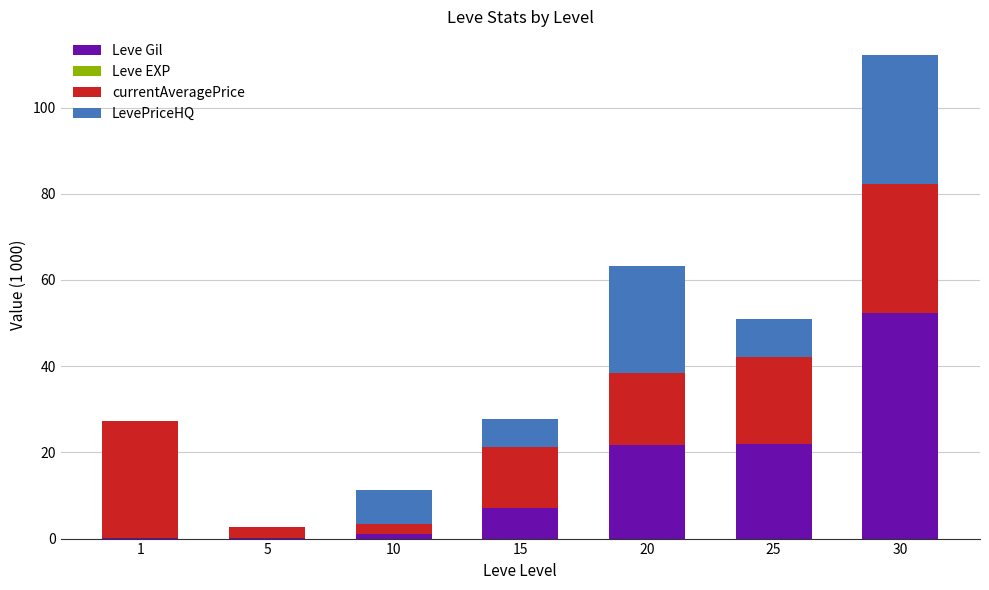

Does the chart contain stacked bars?

Yes